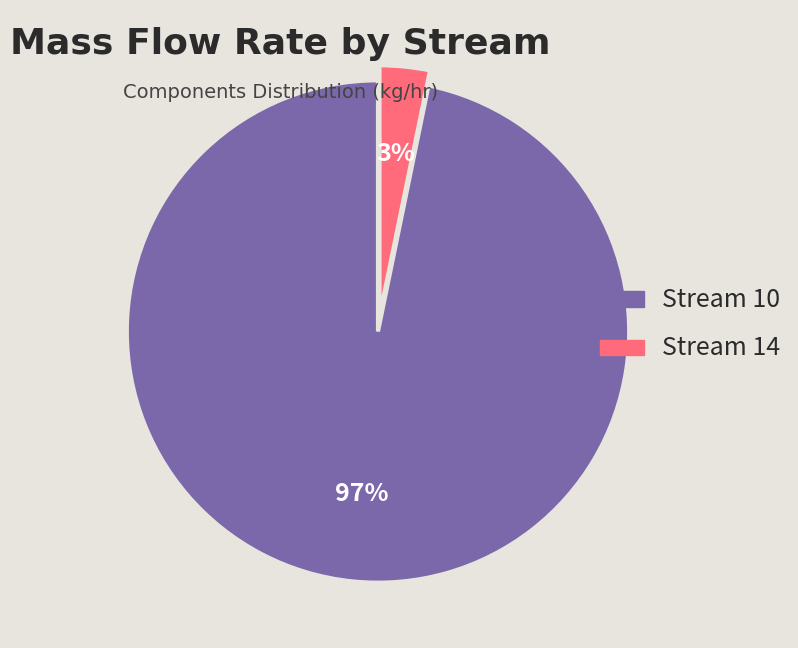

To the nearest percent, what is the average slice percentage?

50%